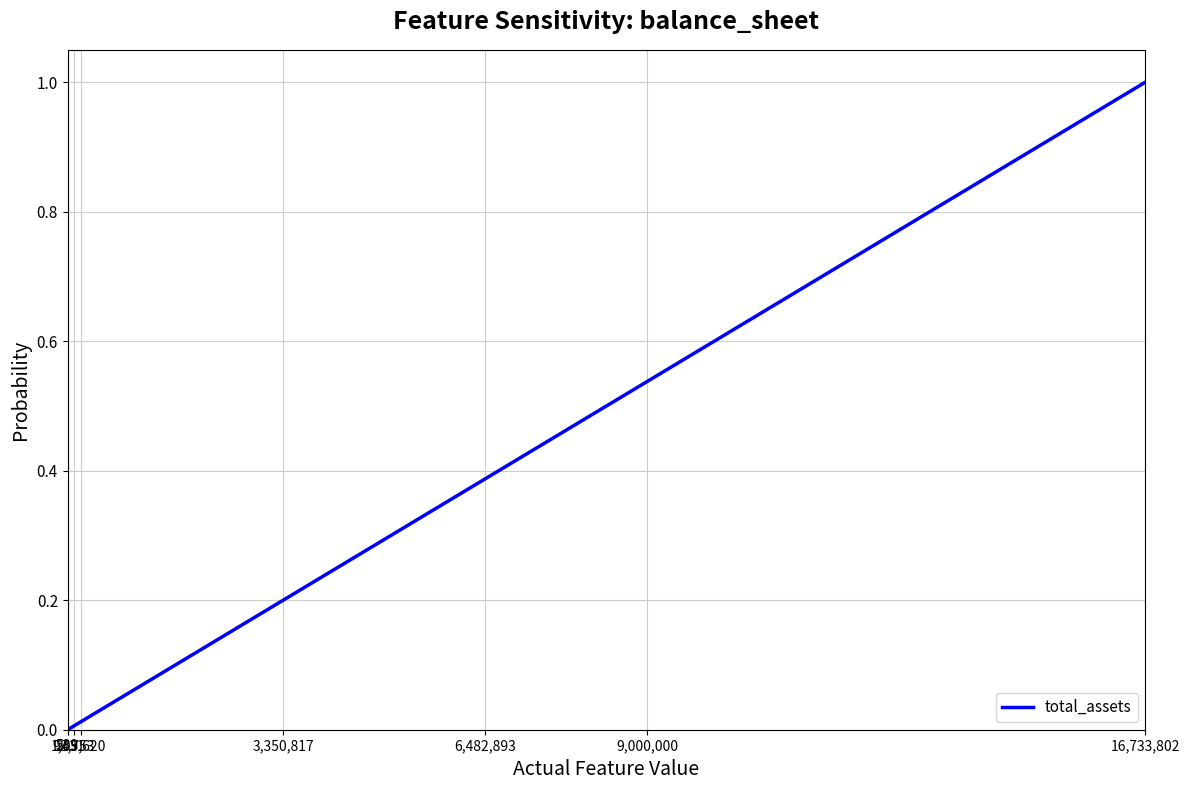

What is the greatest value displayed?

1.0